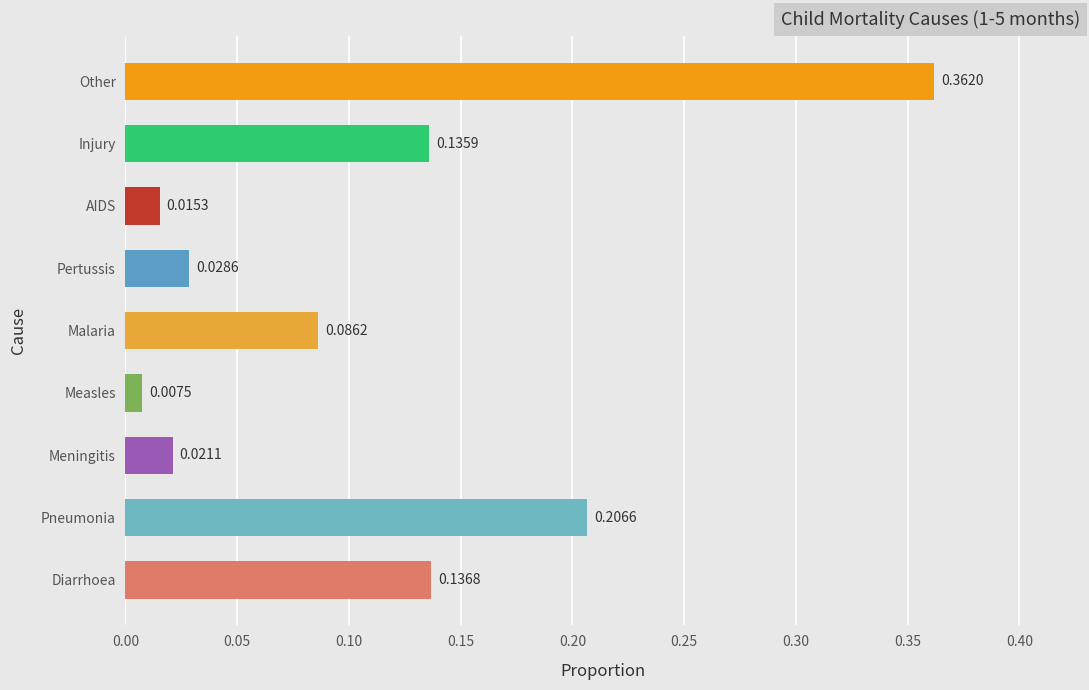

What is the sum of the values at Pneumonia and Injury?

0.3